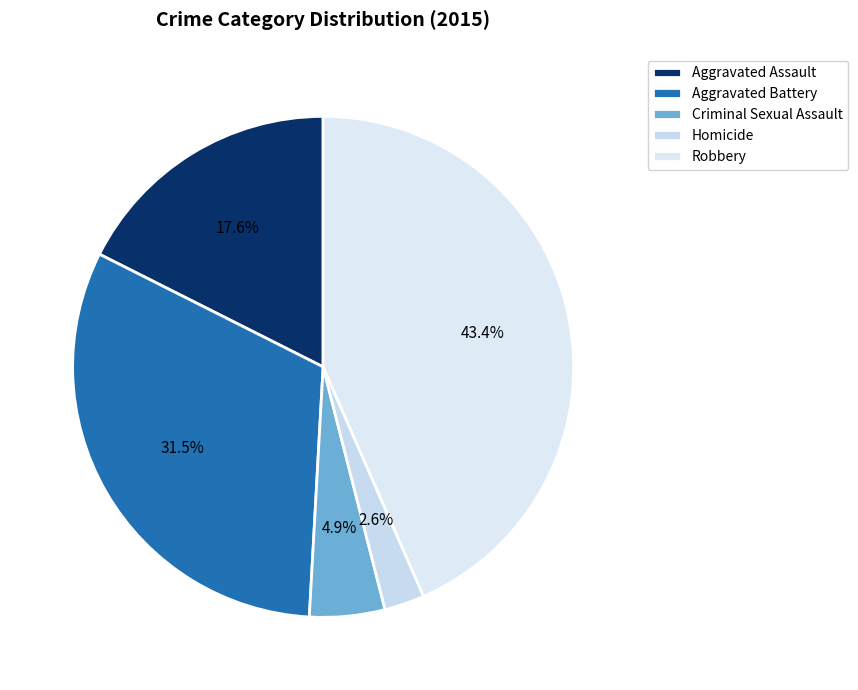

Count the number of slices in the pie.

5